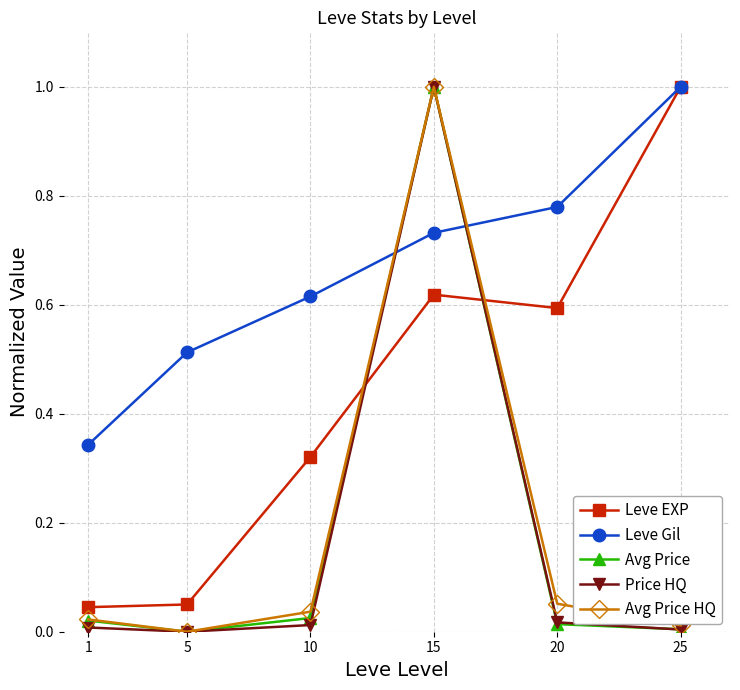

Is it true that Price HQ equals 0.0 at 10?

True